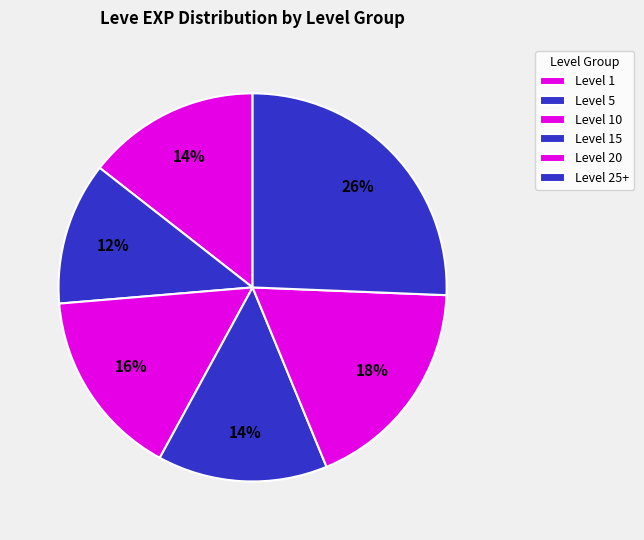

Count the number of slices in the pie.

6